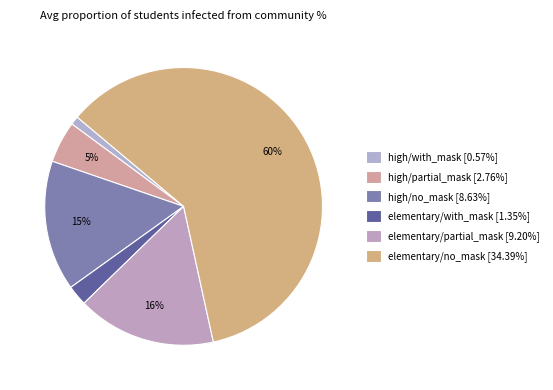

The elementary/no_mask slice represents 60% of the pie. True or false?

True